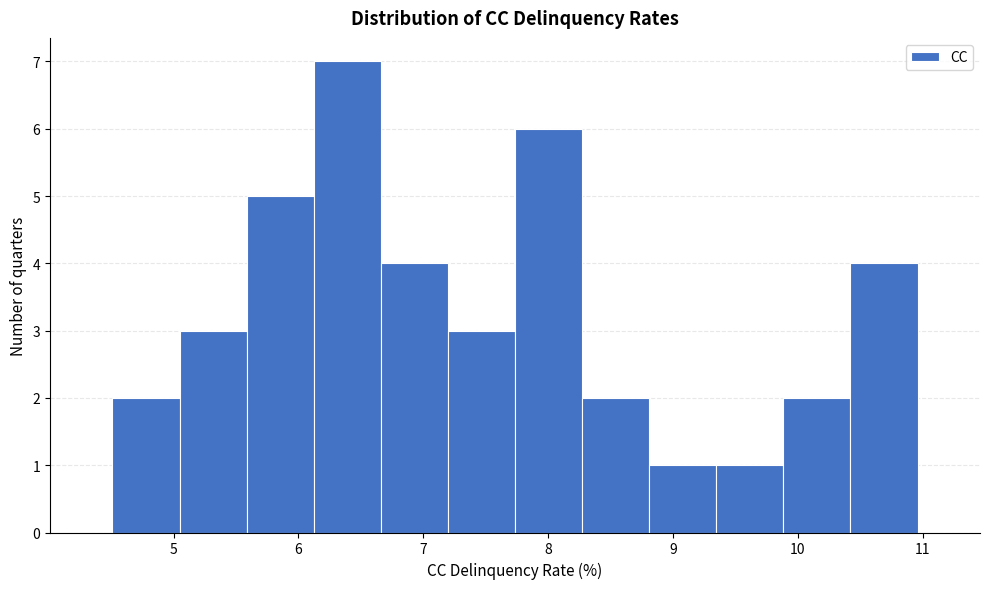

Over which range of the x-axis is the bar tallest?

6.1 to 6.7